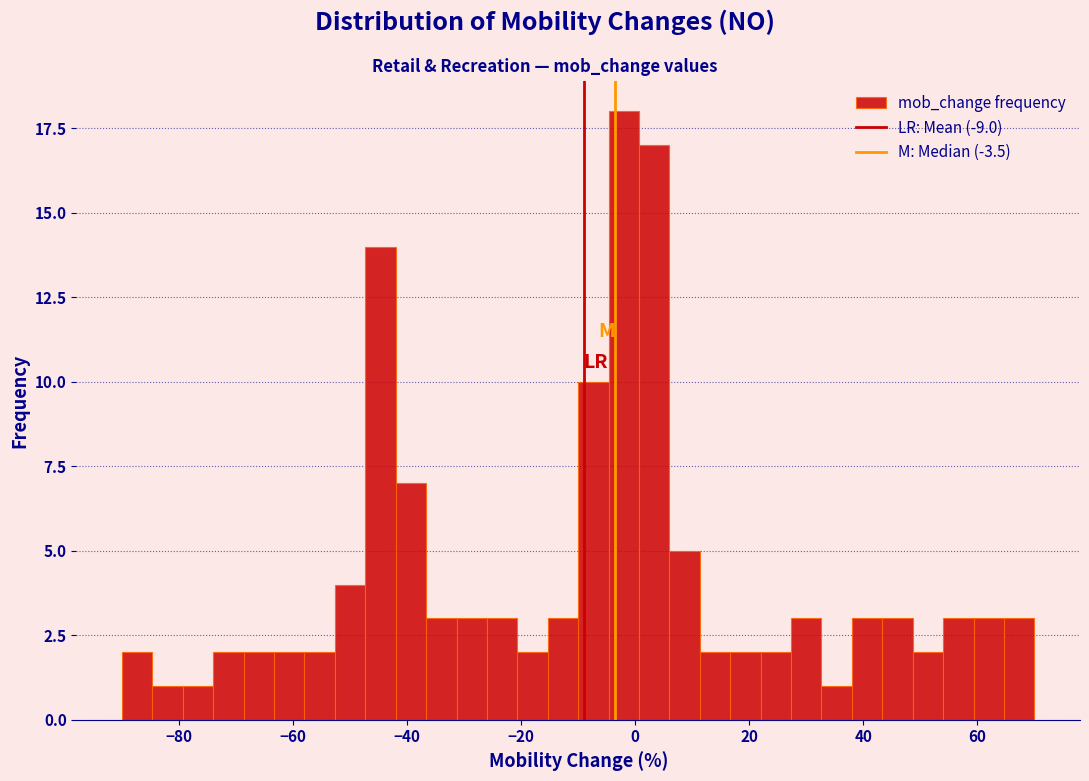

Around what value on the x-axis is the tallest bar? Give the approximate position of its centre, as read against the axis.

-2